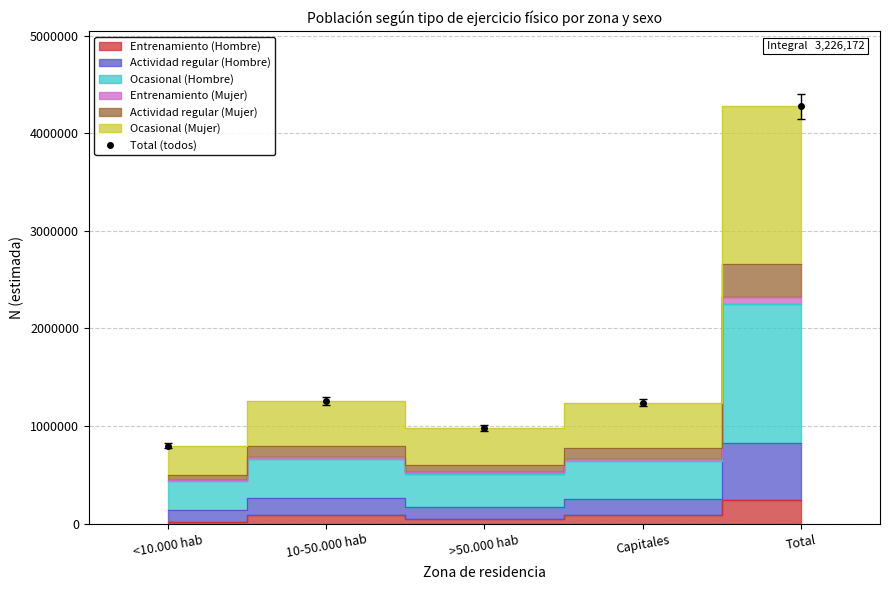

Reading right to left, transcribe all the data shown in this chart.

Total=4276579	Capitales=1238481	>50.000 hab=980328	10-50.000 hab=1257791	<10.000 hab=799983